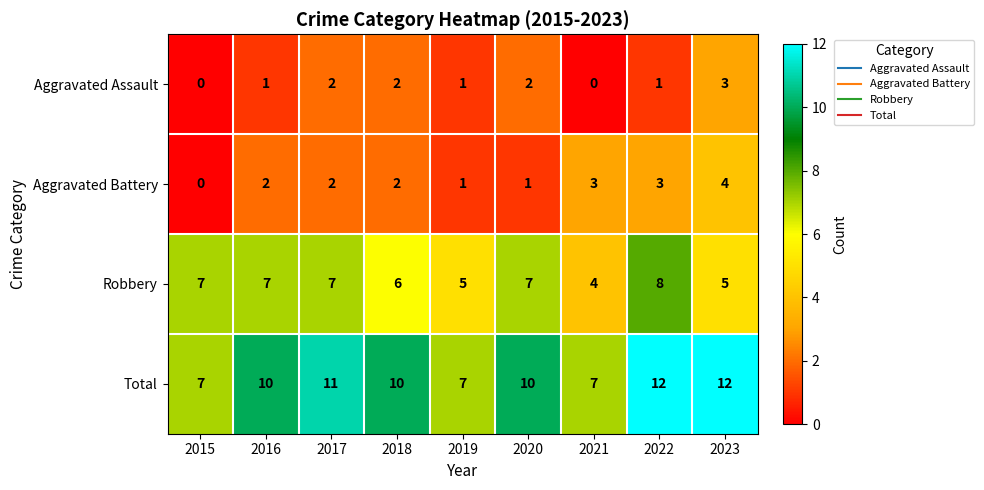

What is the sum of the Aggravated Assault values at 2017 and 2018?

4